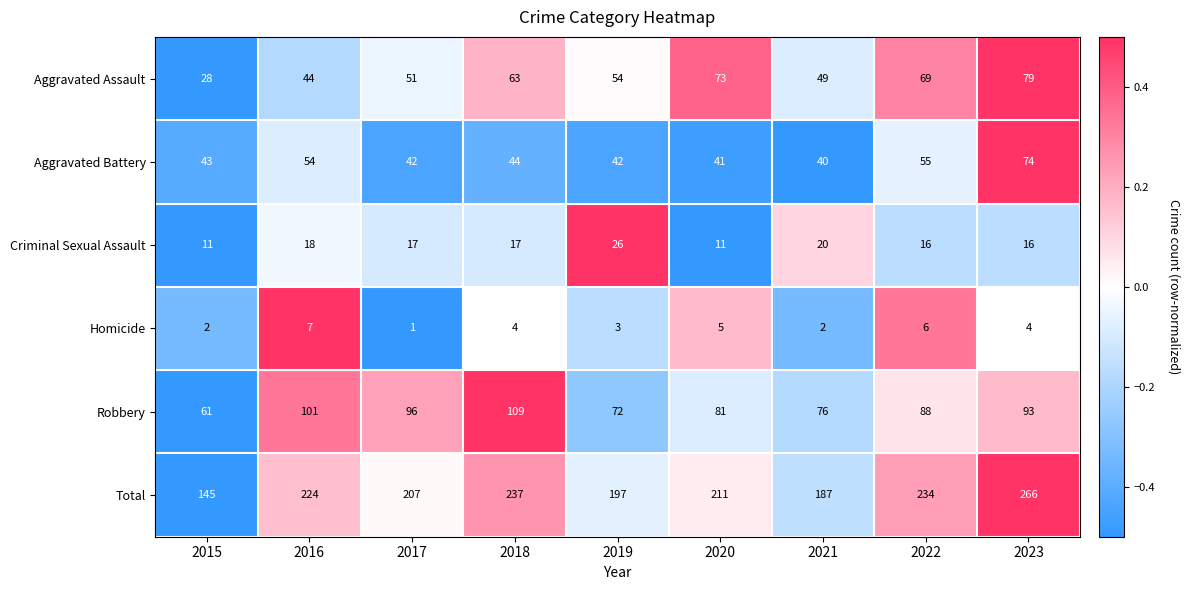

What is the difference between the Total values at 2015 and 2021?

42